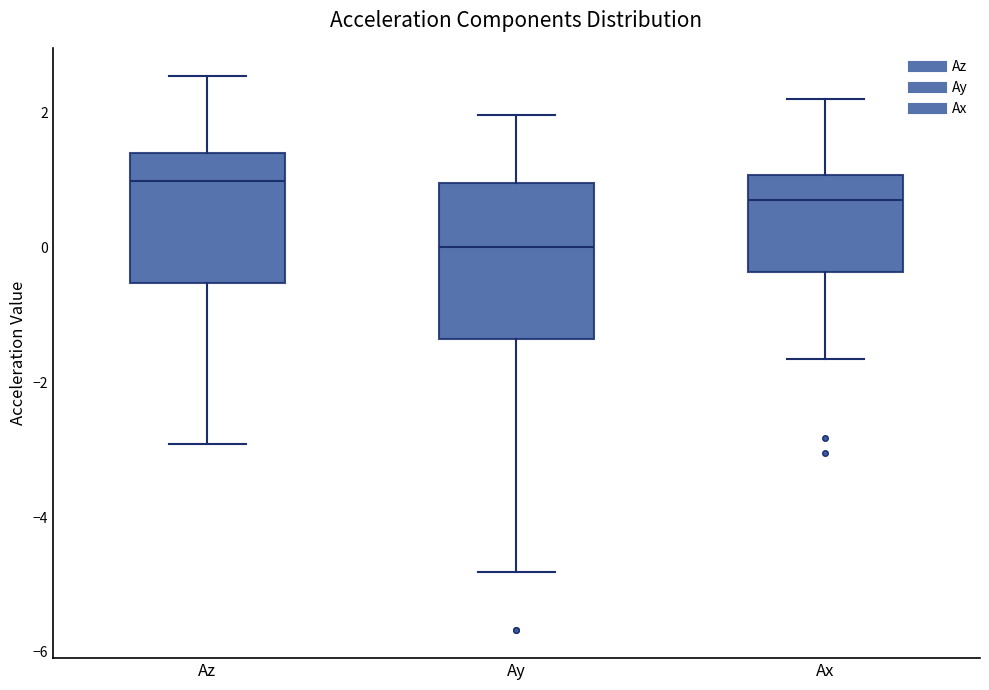

Reading left to right, read every box against the y-axis: the position of its median line, the range the box covers, and the ends of its whiskers. The values are not printed on the chart, so give them approximately, as read against the axis.

Az: median 1.0, box -0.6 to 1.4, whiskers -3.0 to 2.6
Ay: median 0.0, box -1.4 to 1.0, whiskers -4.8 to 2.0
Ax: median 0.8, box -0.4 to 1.0, whiskers -1.6 to 2.2